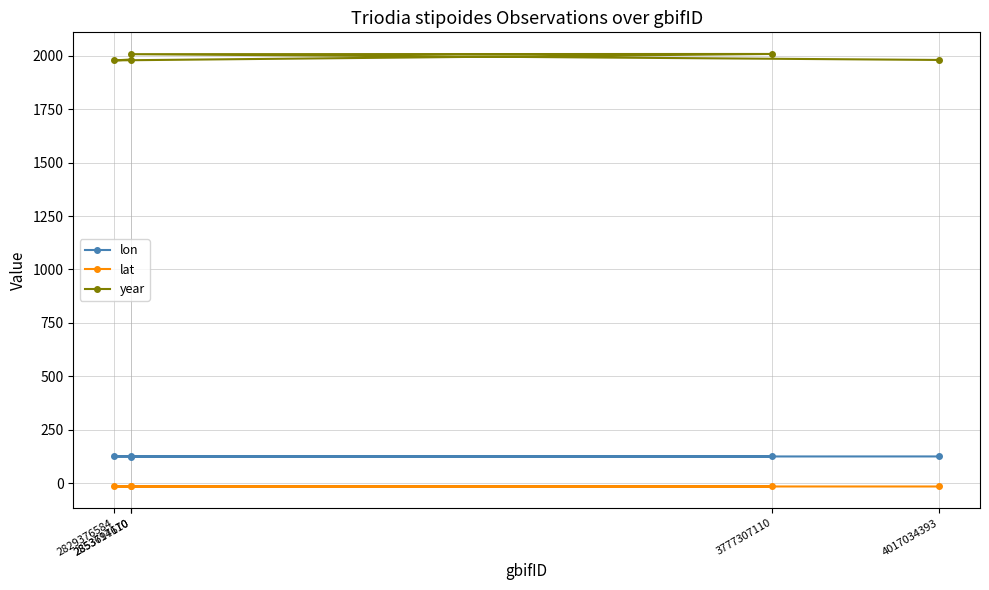

What is the sum of the year values at 2853714670 and 2829376584?

3960.0